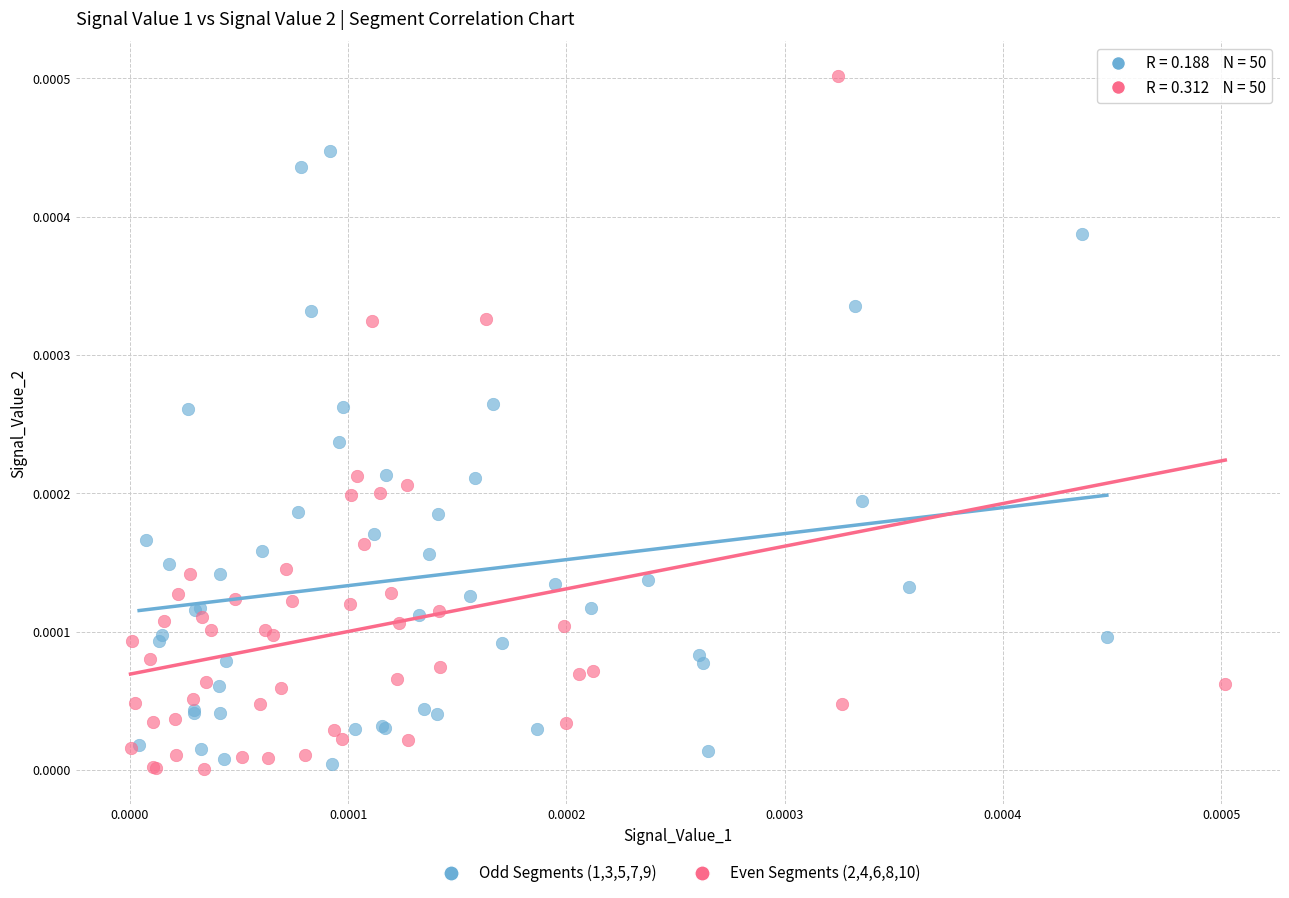

Which series contains the highest Y value?

Even Segments (2,4,6,8,10)